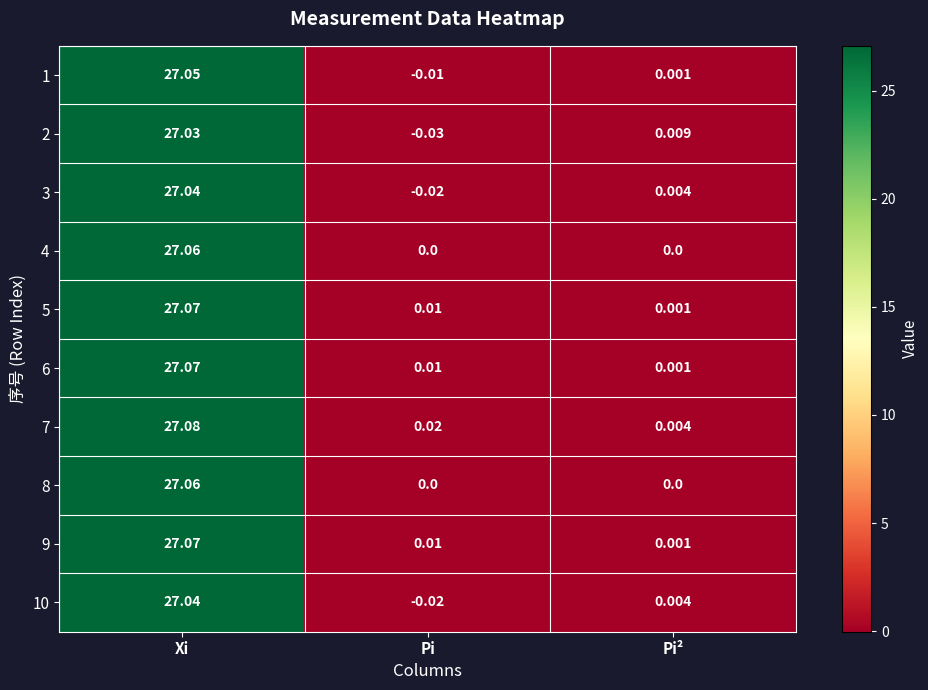

At which label is 3 closest to 13?

Pi²